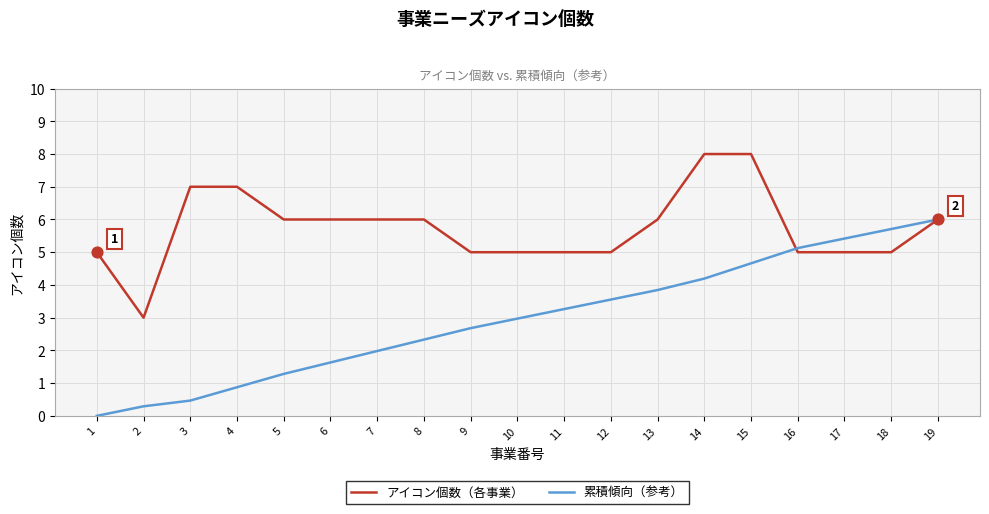

Which series changed the most between 9 and 14?

アイコン個数（各事業）